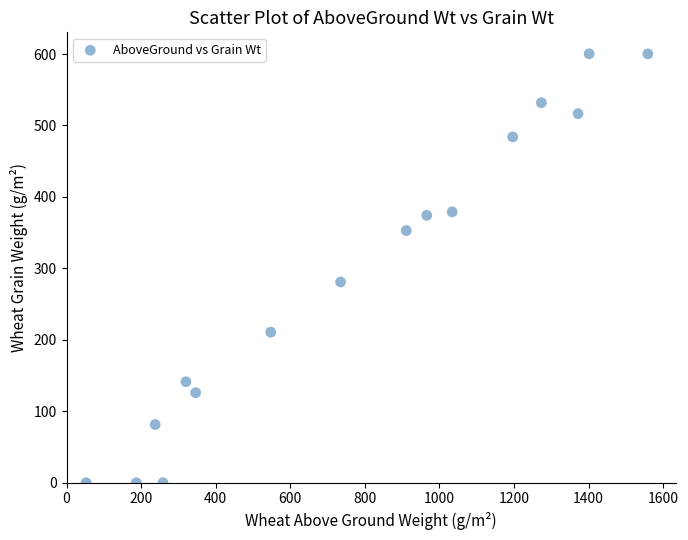

What is the range of X values (max minus min)?

1506.4